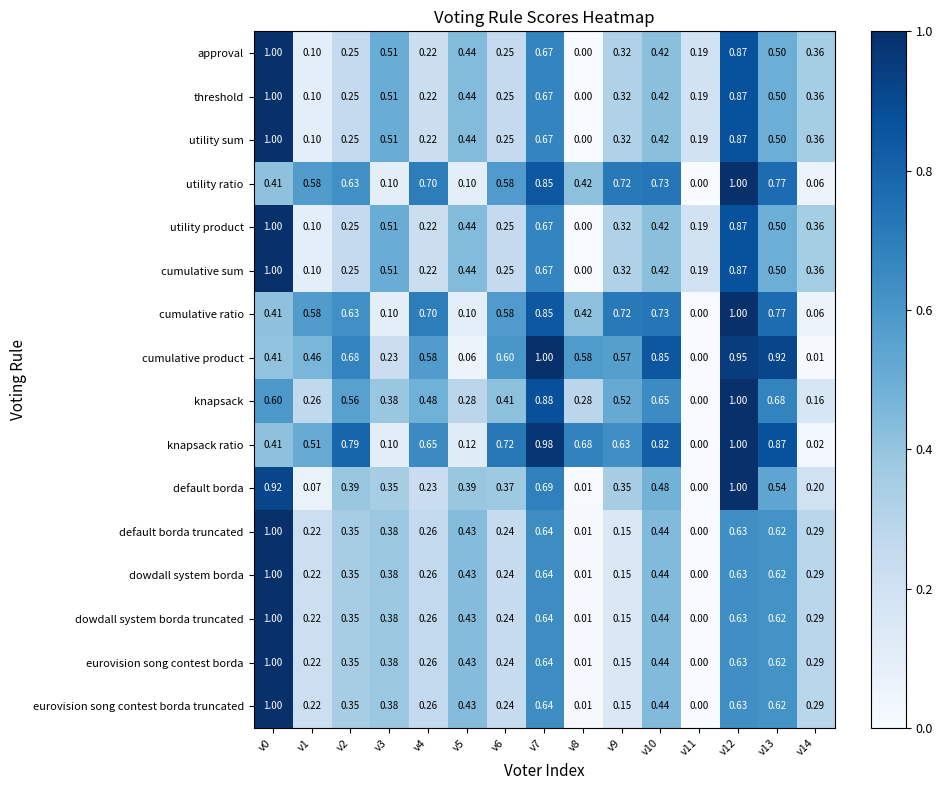

Between v1 and v9, which series saw the biggest shift?

default borda